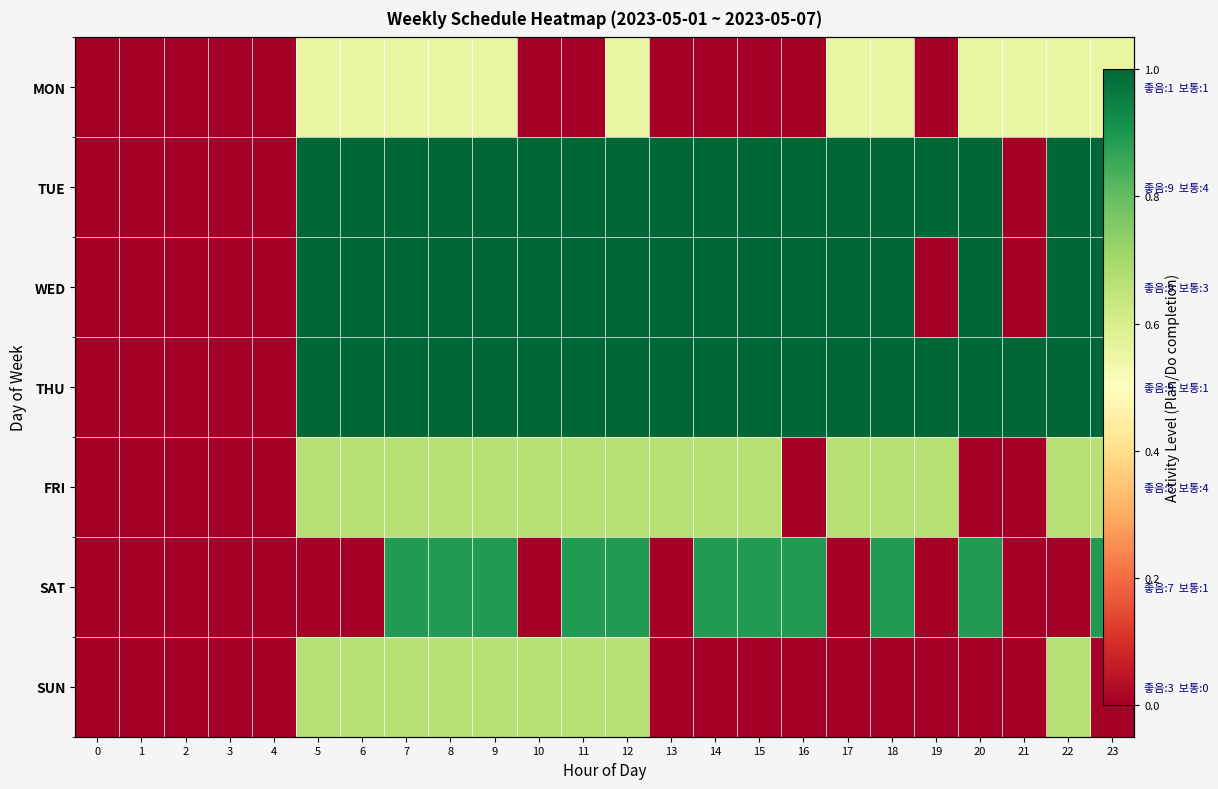

How many values in SAT are above zero?

11